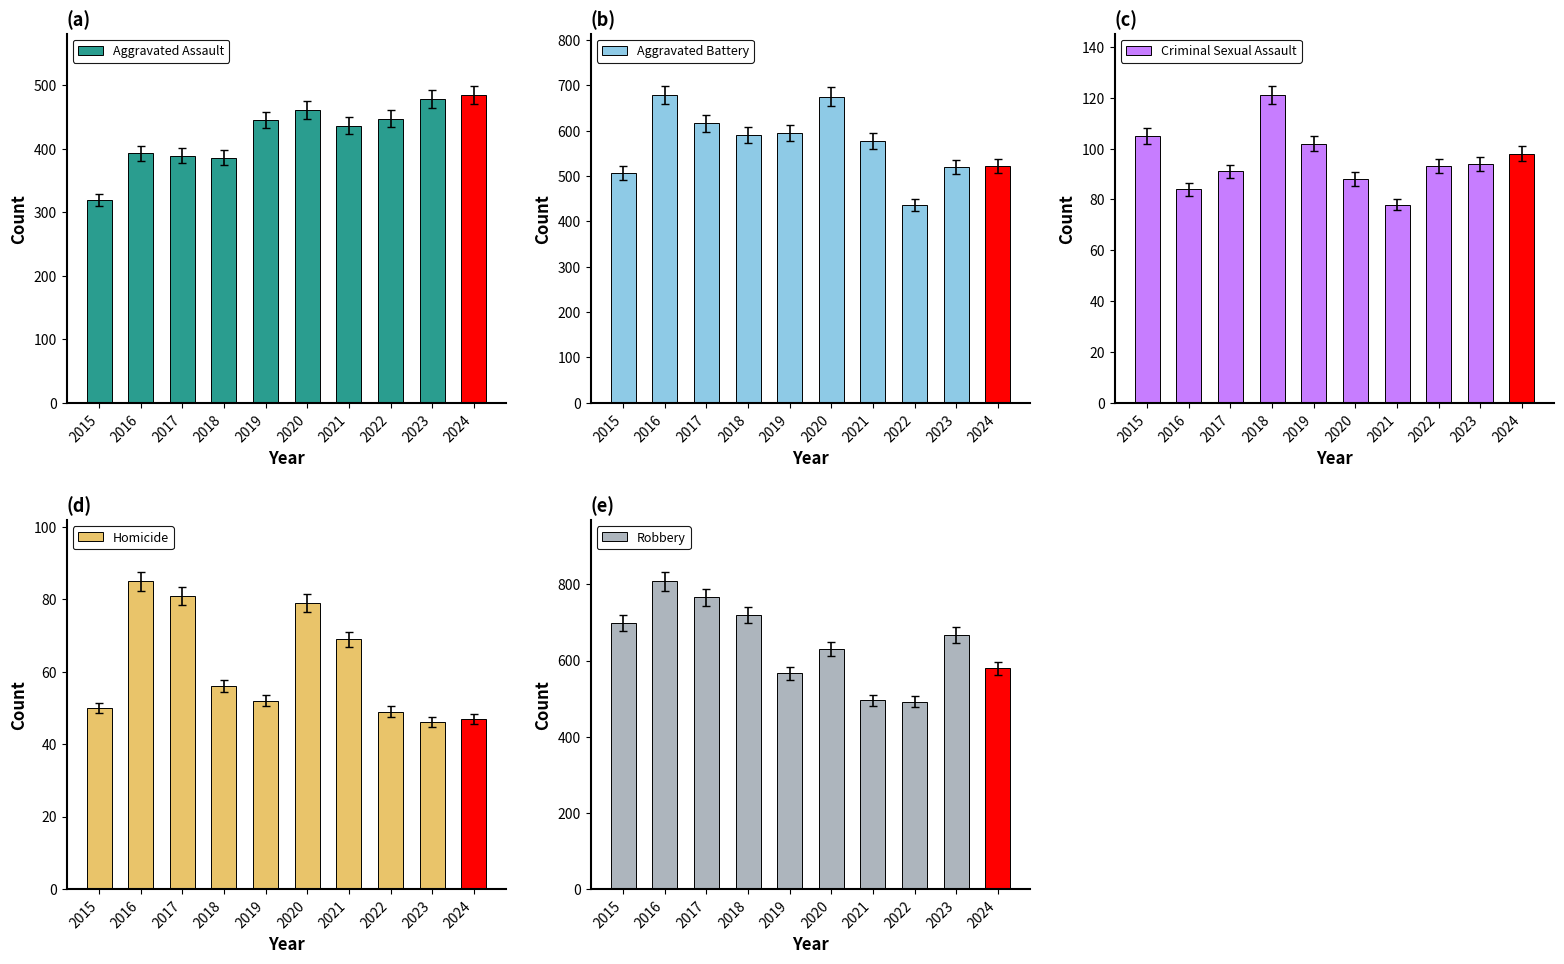

Where is Aggravated Assault nearest to the value 401?

2016